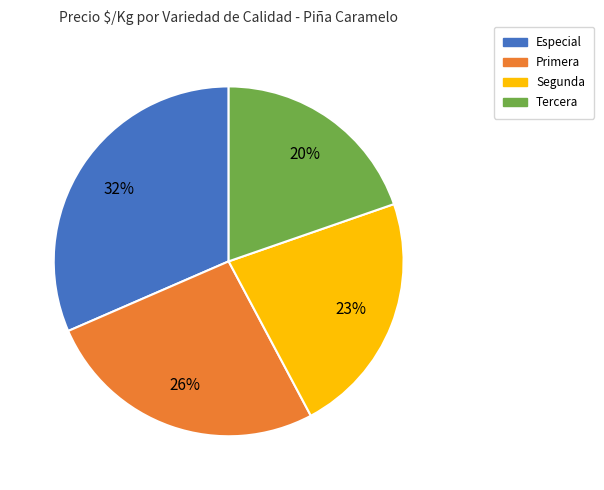

Does Tercera account for over 50% of the chart?

No